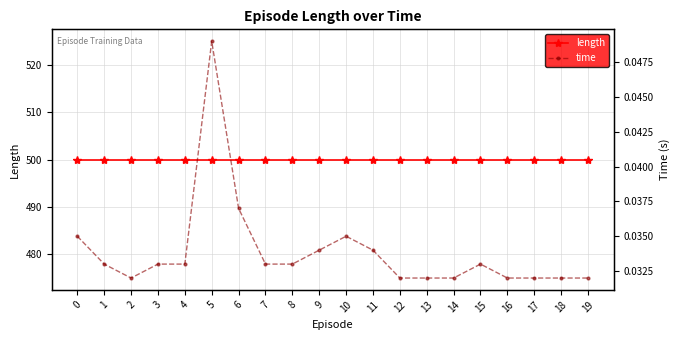

Which category has the lowest value across all series?

2